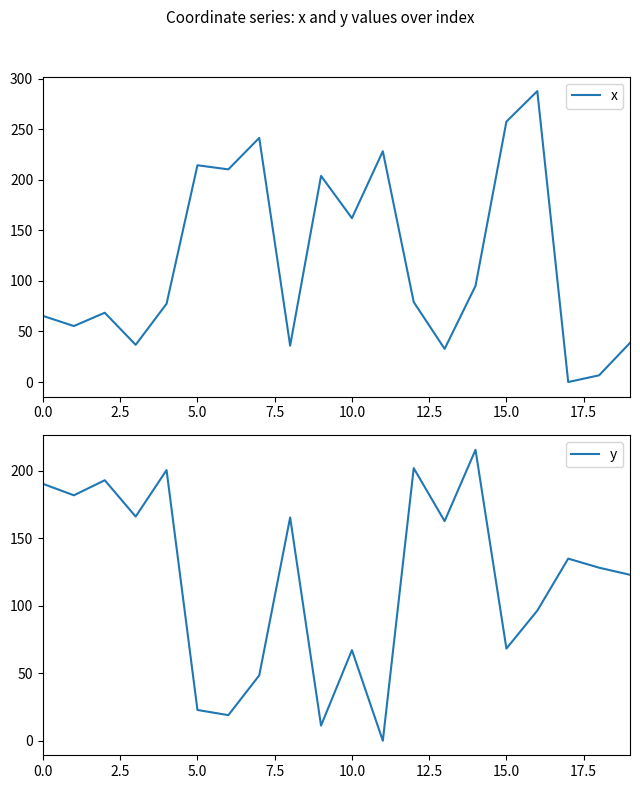

What is the highest value of the x series?

287.8